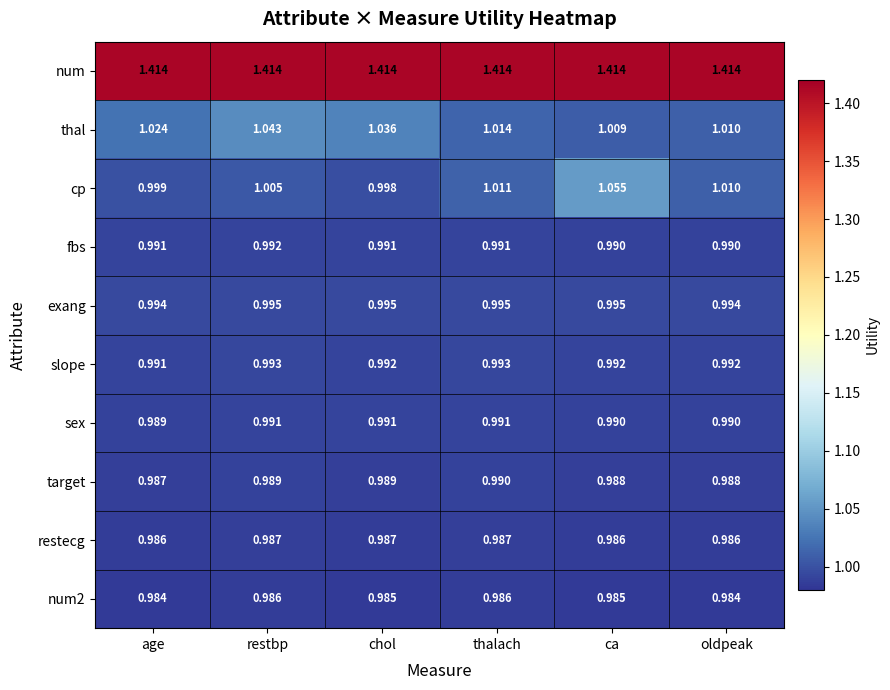

Which series has the widest spread of values?

cp